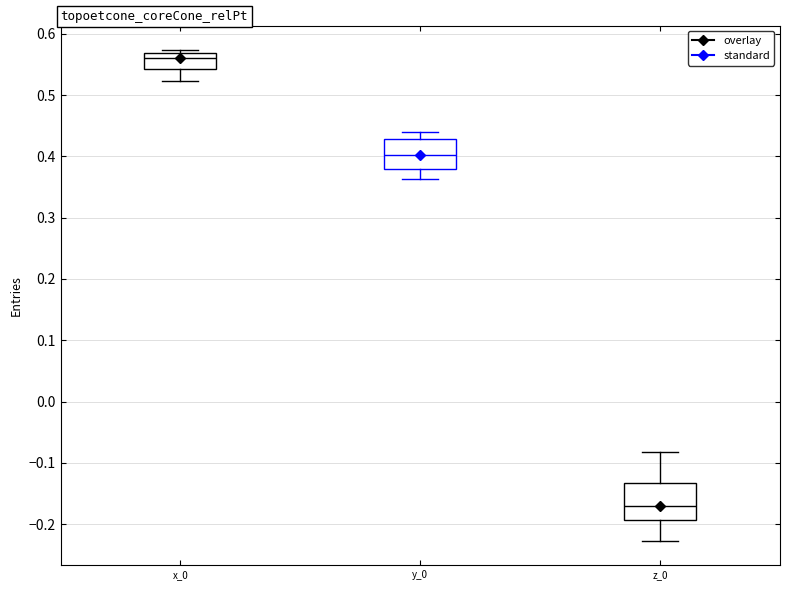

Where is the lower edge of the box for x_0 on the y-axis? The values are not printed on the chart, so give them approximately, as read against the axis.

0.54